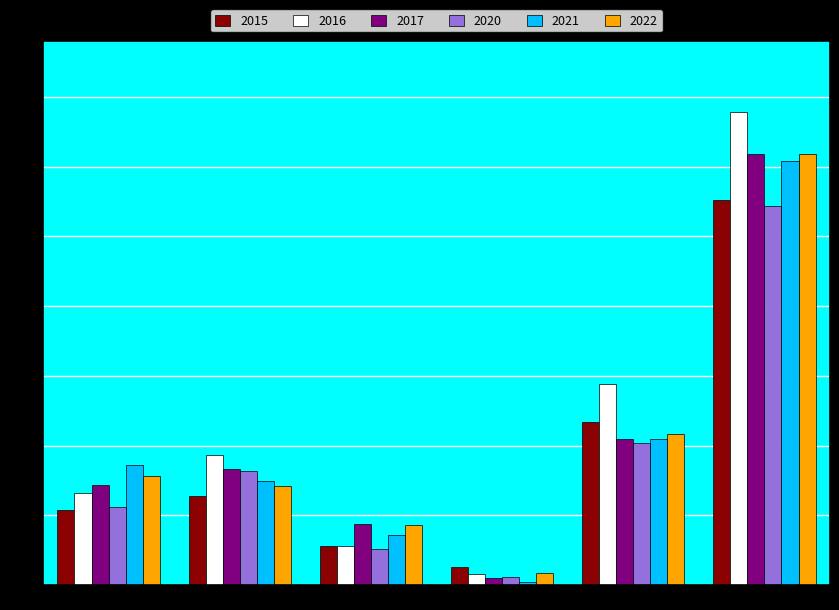

How many bars are there in each group?

6